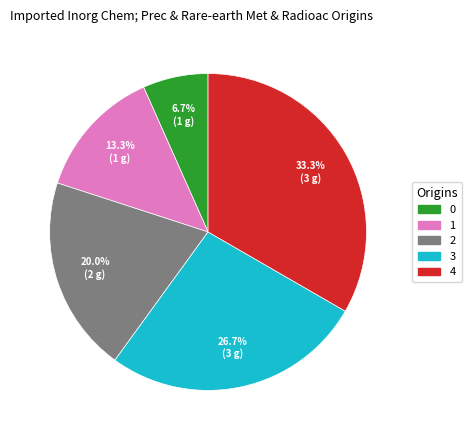

To the nearest percent, what percentage of the pie is 4?

33%